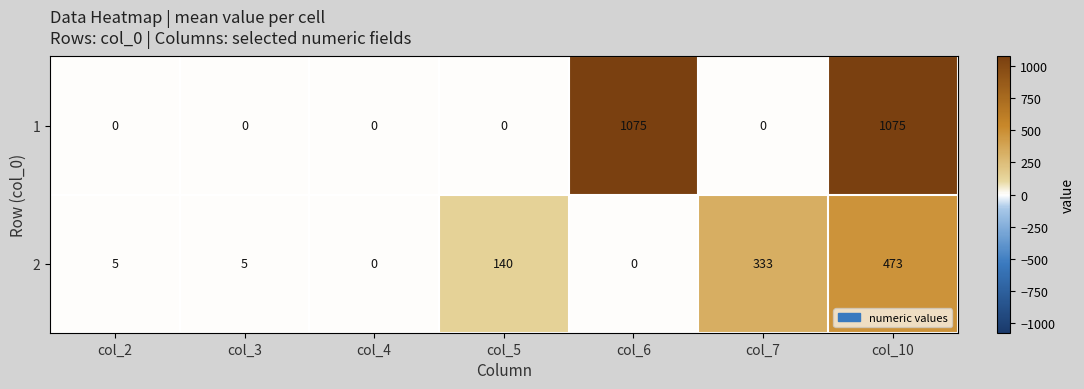

List the series in order of their overall mean, lowest first.

2, 1